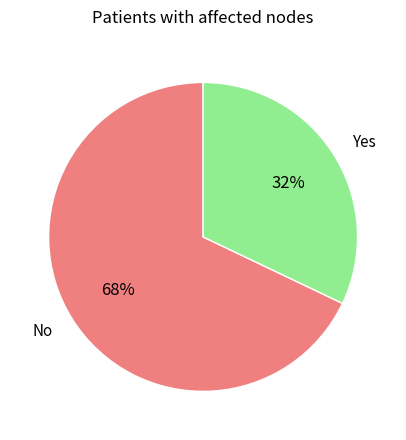

Does any single category account for the majority?

Yes